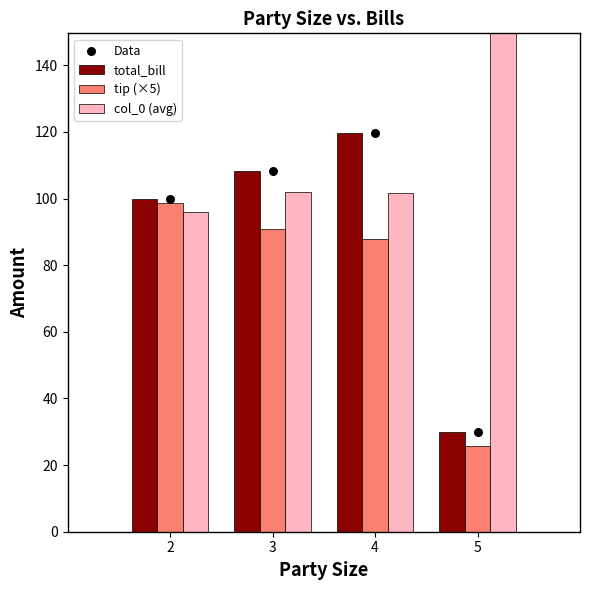

What is the total value across all series at 5?

286.4